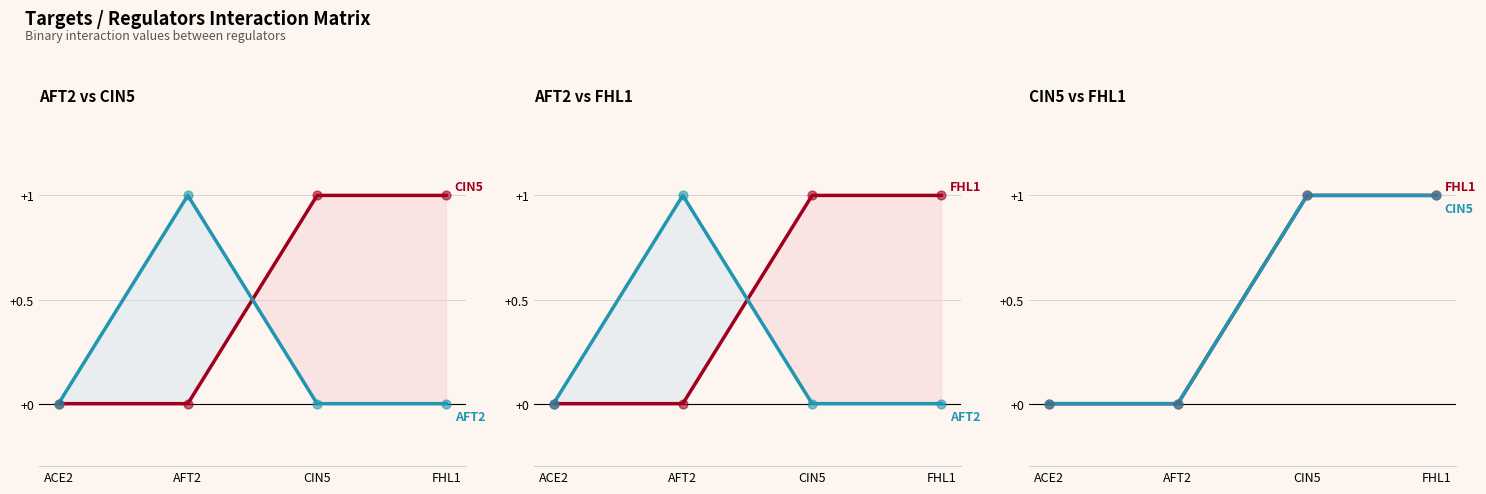

Which series has the largest total across all categories?

CIN5